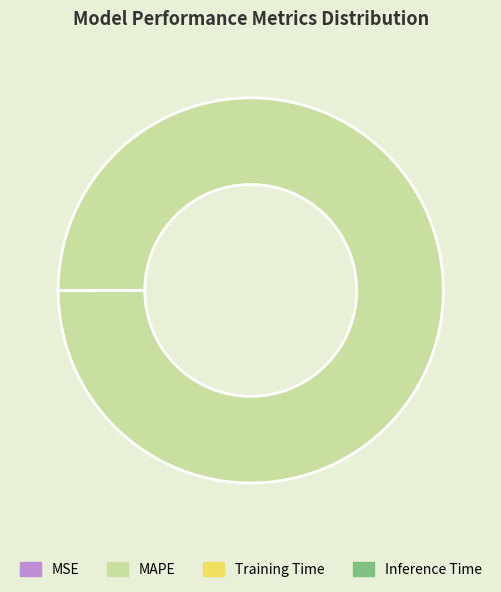

Is there any slice that represents more than half of the pie?

Yes